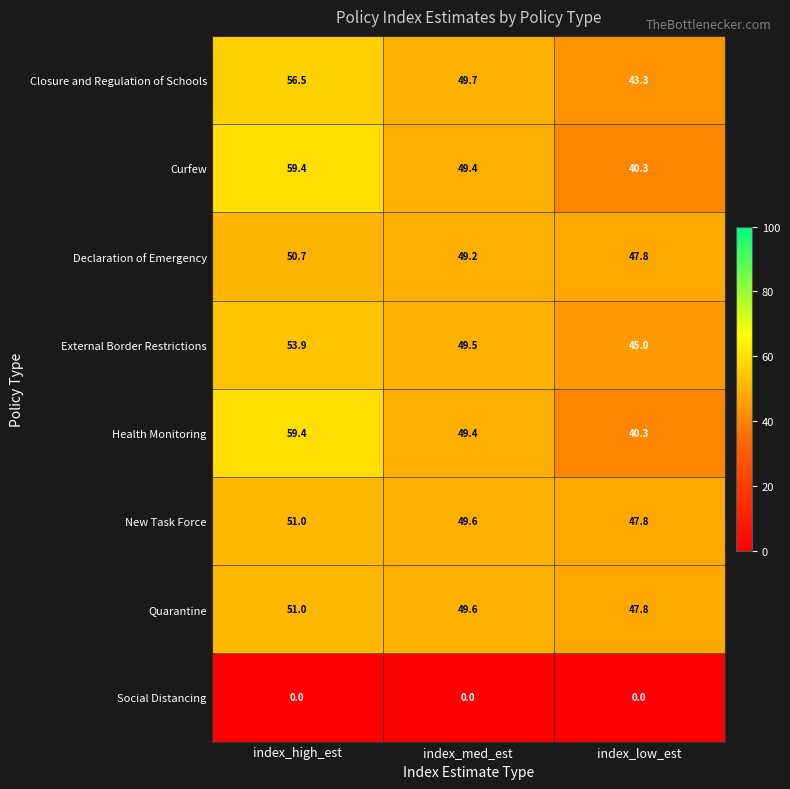

Which category has the highest value across all series?

index_high_est